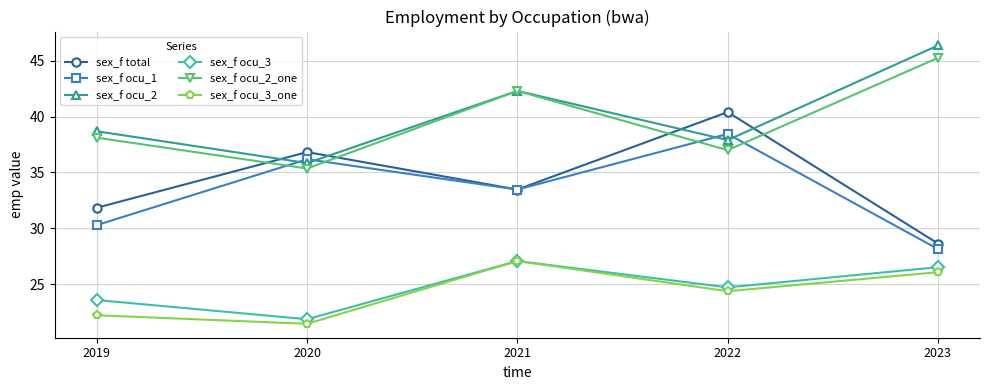

At which label does sex_f ocu_3_one first exceed 24?

2021